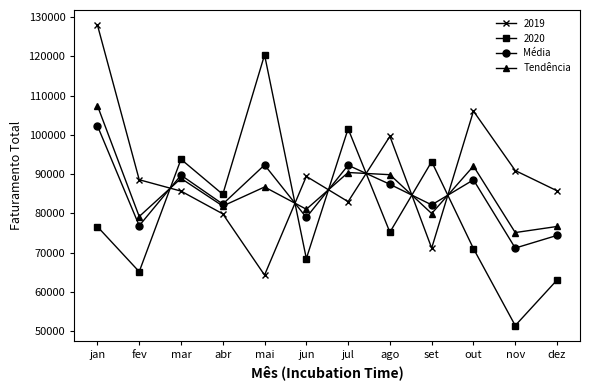

What is the sum of all Tendência values?

1029542